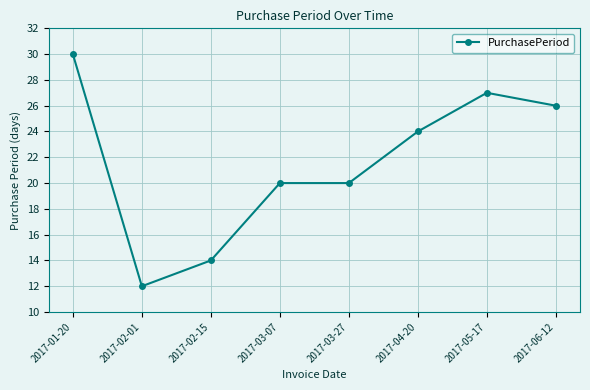

What is the difference between the maximum and minimum values?

18